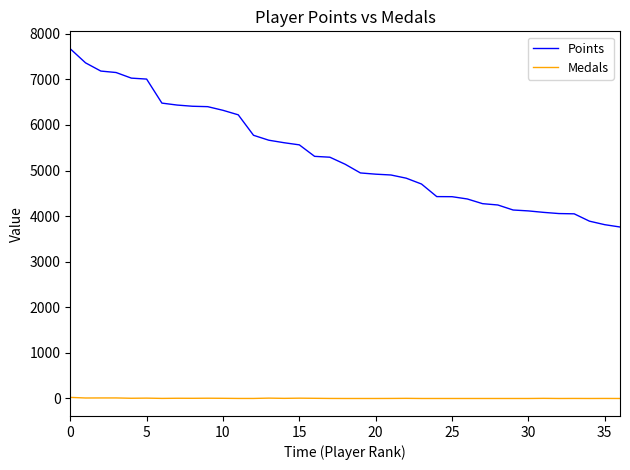

True or false: Points and Medals cross at least once.

False